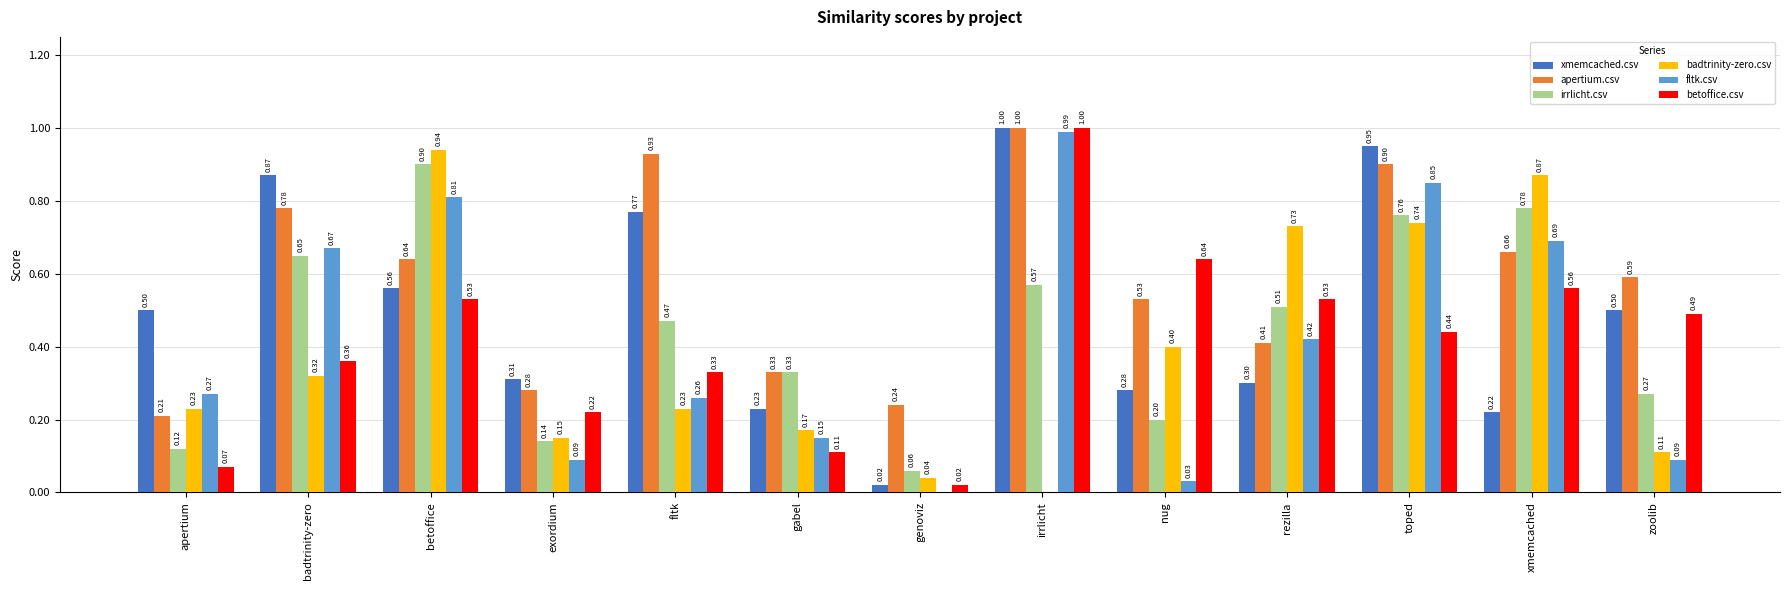

True or false: apertium.csv has a value of 1.5 at fltk.

False